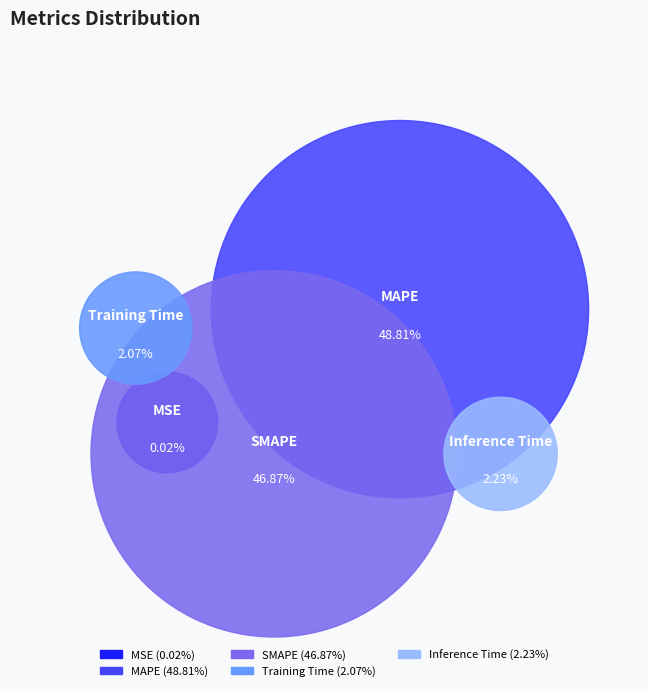

Does MSE account for over 50% of the chart?

No